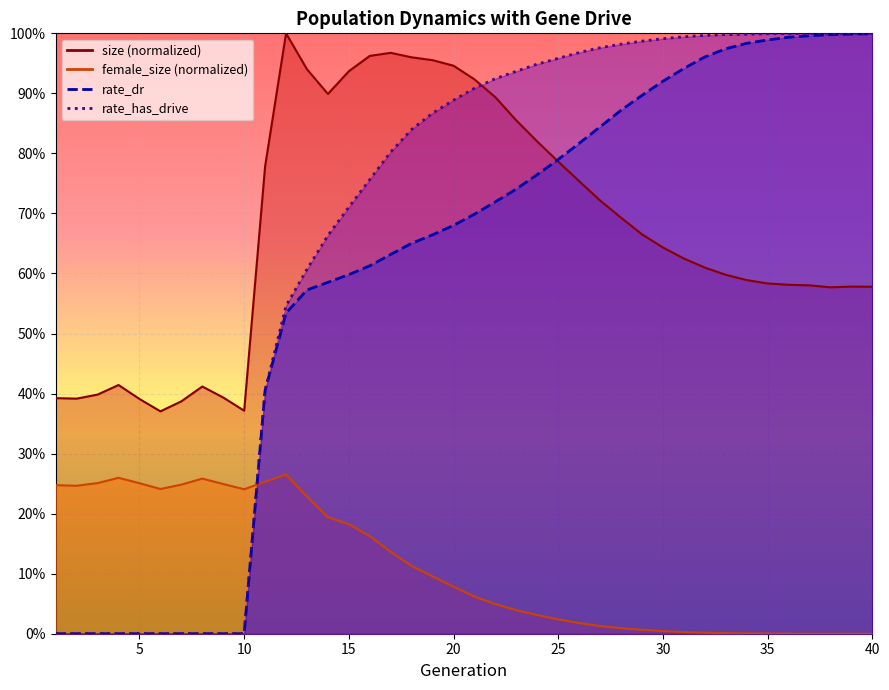

Is it true that size equals 0.2 at 18?

False